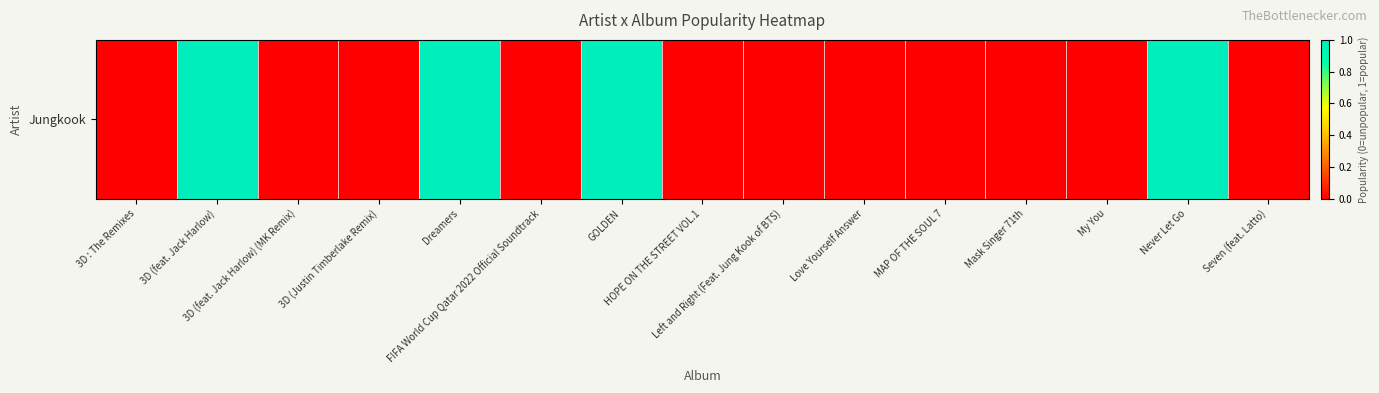

Rank the categories by value from highest to lowest.

3D (feat. Jack Harlow), Dreamers, GOLDEN, Never Let Go, 3D : The Remixes, 3D (feat. Jack Harlow) (MK Remix), 3D (Justin Timberlake Remix), FIFA World Cup Qatar 2022 Official Soundtrack, HOPE ON THE STREET VOL.1, Left and Right (Feat. Jung Kook of BTS), Love Yourself Answer, MAP OF THE SOUL 7, Mask Singer 71th, My You, Seven (feat. Latto)